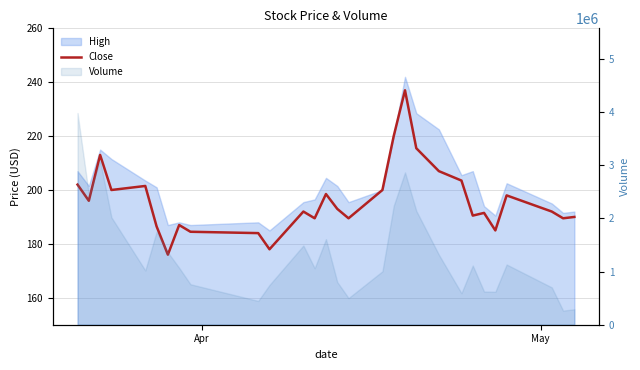

Reading left to right, what are all the values shown in this chart?

202.0	196.0	213.0	200.0	201.5	186.5	176.0	187.0	184.5	184.0	178.0	192.0	189.5	198.5	193.0	189.5	200.0	220.0	237.0	215.5	207.0	203.5	190.5	191.5	185.0	198.0	192.0	189.5	190.0